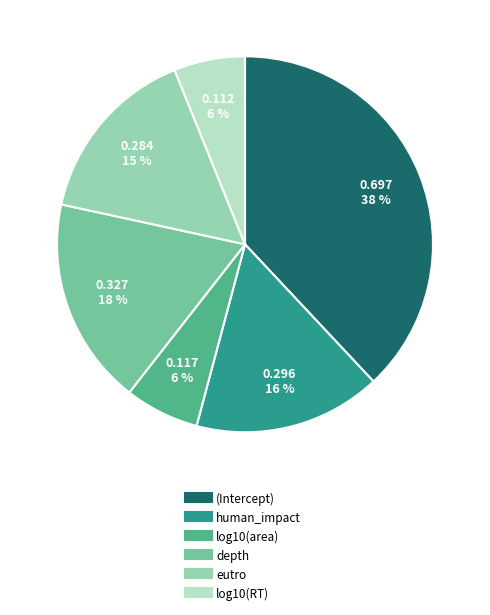

Is there any slice that represents more than half of the pie?

No